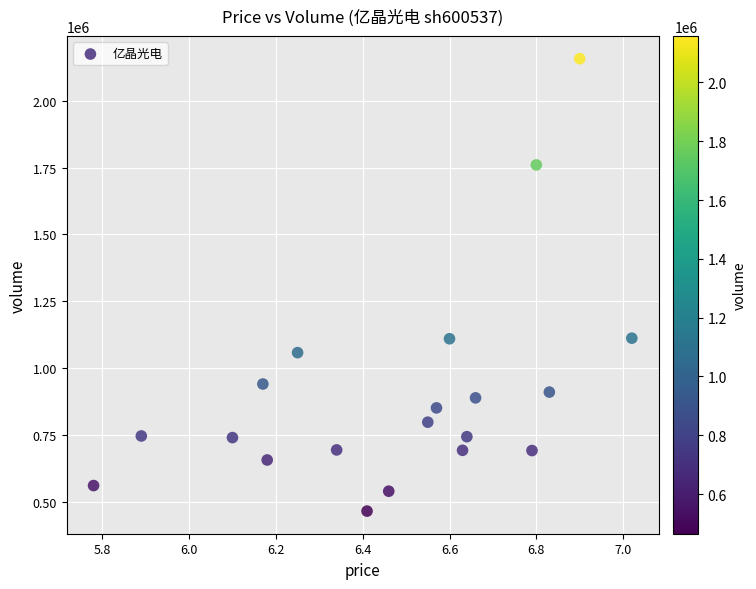

What is the range of Y values (max minus min)?

1692639